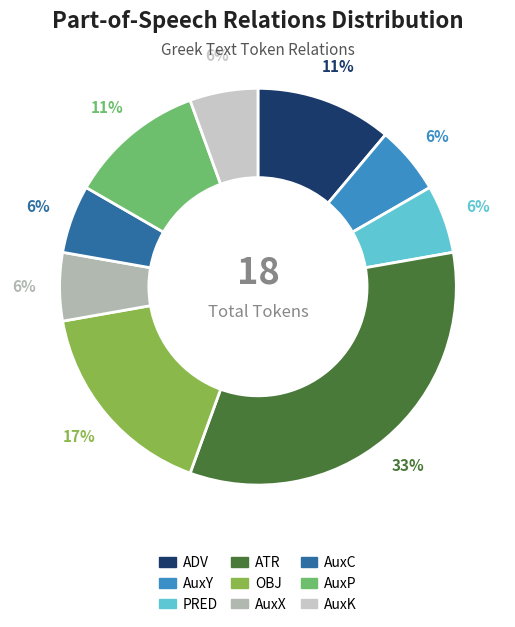

Combined, do AuxK and AuxP account for over 50%?

No